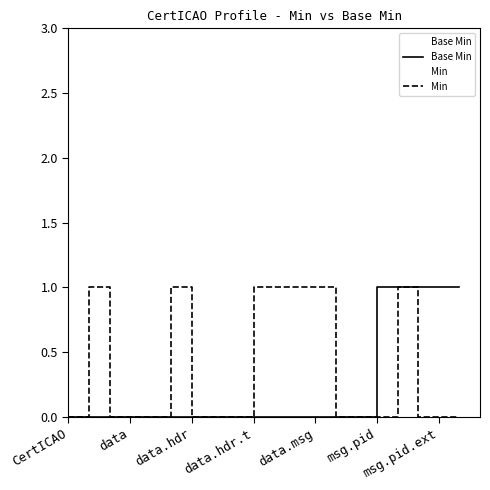

The Base Min series shows 0 at 7. True or false?

True